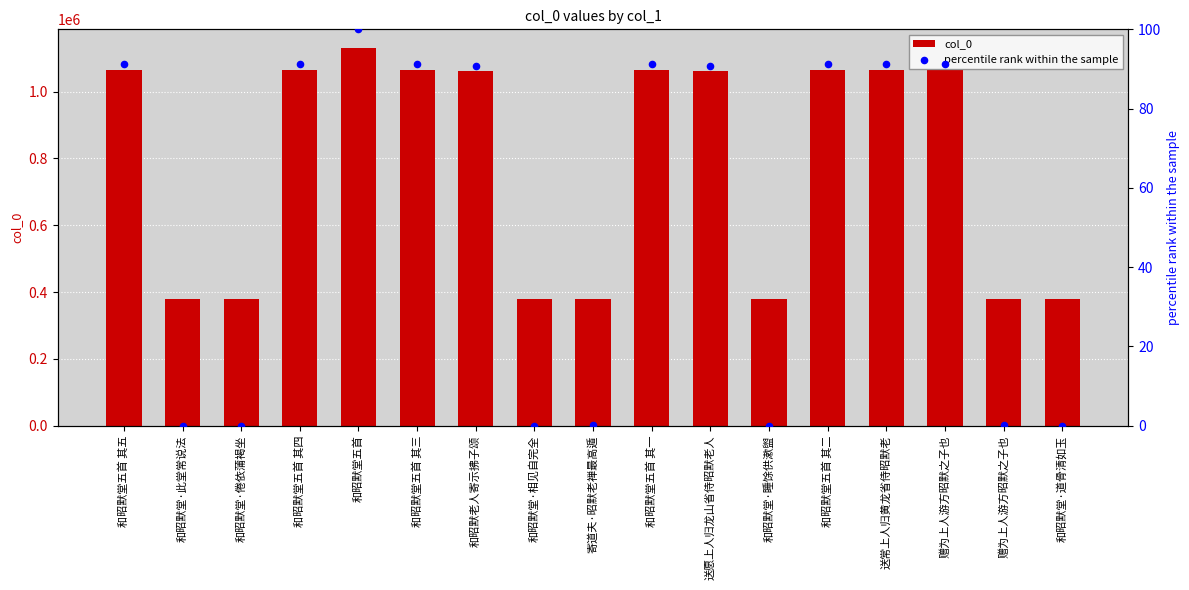

What are all the series names shown in the legend?

col_0, percentile rank within the sample